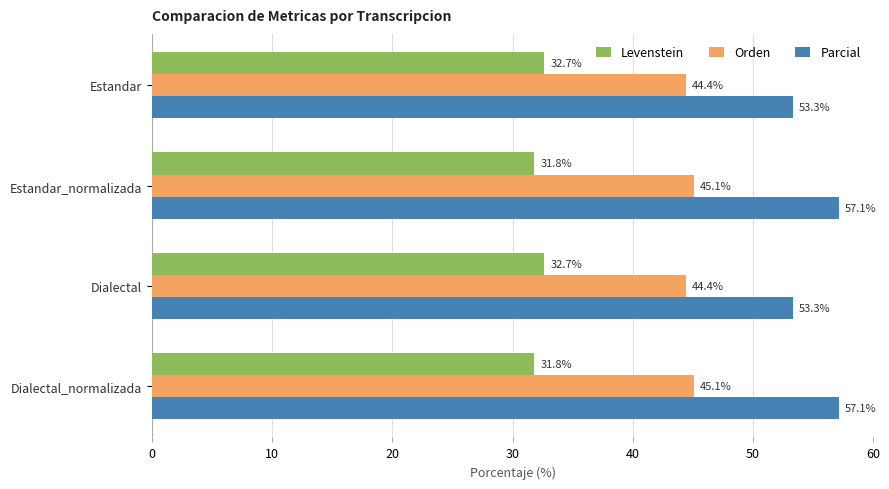

Rank the series at Dialectal_normalizada from highest to lowest value.

Parcial, Orden, Levenstein